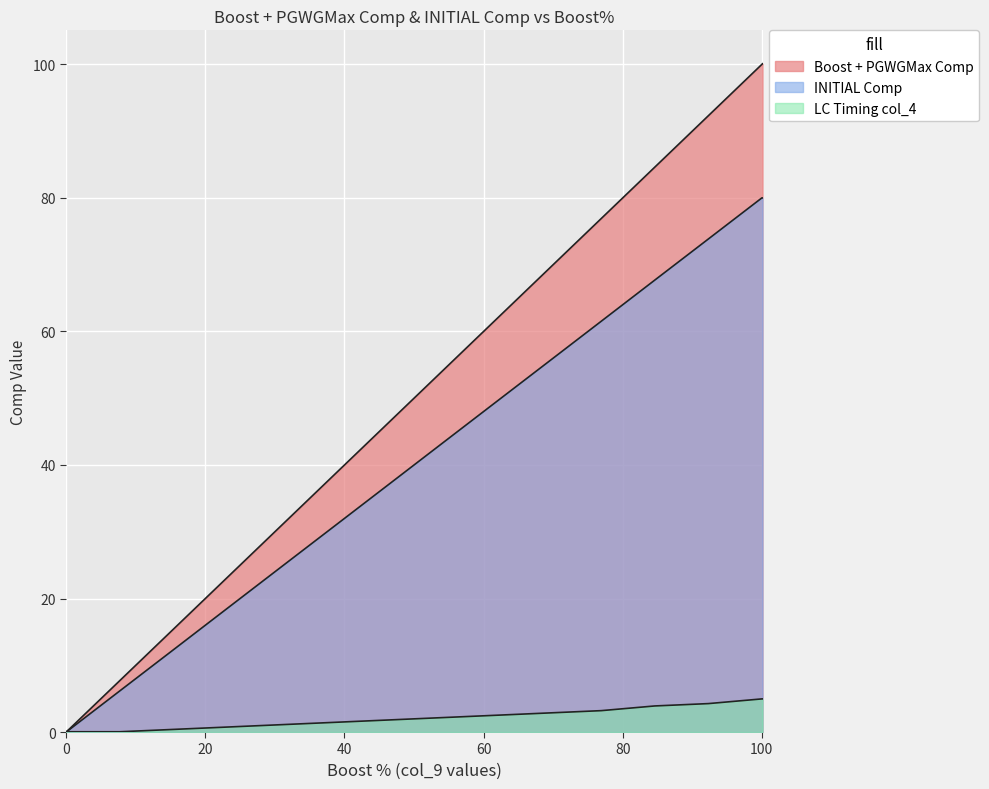

What is the average value of the INITIAL Comp series?

45.0